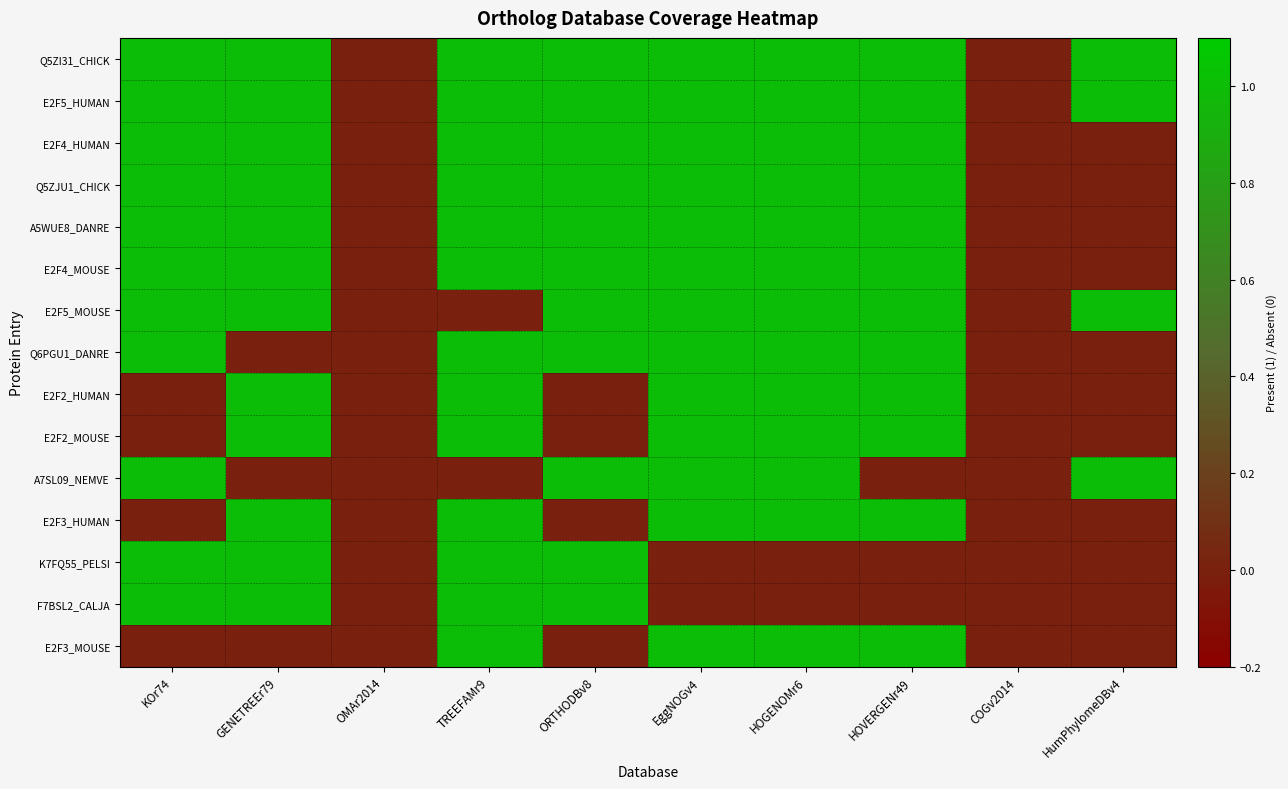

Reading left to right, list all the values displayed in this chart.

Q5ZI31_CHICK: KOr74=1	GENETREEr79=1	OMAr2014=0	TREEFAMr9=1	ORTHODBv8=1	EggNOGv4=1	HOGENOMr6=1	HOVERGENr49=1	COGv2014=0	HumPhylomeDBv4=1
E2F5_HUMAN: KOr74=1	GENETREEr79=1	OMAr2014=0	TREEFAMr9=1	ORTHODBv8=1	EggNOGv4=1	HOGENOMr6=1	HOVERGENr49=1	COGv2014=0	HumPhylomeDBv4=1
E2F4_HUMAN: KOr74=1	GENETREEr79=1	OMAr2014=0	TREEFAMr9=1	ORTHODBv8=1	EggNOGv4=1	HOGENOMr6=1	HOVERGENr49=1	COGv2014=0	HumPhylomeDBv4=0
Q5ZJU1_CHICK: KOr74=1	GENETREEr79=1	OMAr2014=0	TREEFAMr9=1	ORTHODBv8=1	EggNOGv4=1	HOGENOMr6=1	HOVERGENr49=1	COGv2014=0	HumPhylomeDBv4=0
A5WUE8_DANRE: KOr74=1	GENETREEr79=1	OMAr2014=0	TREEFAMr9=1	ORTHODBv8=1	EggNOGv4=1	HOGENOMr6=1	HOVERGENr49=1	COGv2014=0	HumPhylomeDBv4=0
E2F4_MOUSE: KOr74=1	GENETREEr79=1	OMAr2014=0	TREEFAMr9=1	ORTHODBv8=1	EggNOGv4=1	HOGENOMr6=1	HOVERGENr49=1	COGv2014=0	HumPhylomeDBv4=0
E2F5_MOUSE: KOr74=1	GENETREEr79=1	OMAr2014=0	TREEFAMr9=0	ORTHODBv8=1	EggNOGv4=1	HOGENOMr6=1	HOVERGENr49=1	COGv2014=0	HumPhylomeDBv4=1
Q6PGU1_DANRE: KOr74=1	GENETREEr79=0	OMAr2014=0	TREEFAMr9=1	ORTHODBv8=1	EggNOGv4=1	HOGENOMr6=1	HOVERGENr49=1	COGv2014=0	HumPhylomeDBv4=0
E2F2_HUMAN: KOr74=0	GENETREEr79=1	OMAr2014=0	TREEFAMr9=1	ORTHODBv8=0	EggNOGv4=1	HOGENOMr6=1	HOVERGENr49=1	COGv2014=0	HumPhylomeDBv4=0
E2F2_MOUSE: KOr74=0	GENETREEr79=1	OMAr2014=0	TREEFAMr9=1	ORTHODBv8=0	EggNOGv4=1	HOGENOMr6=1	HOVERGENr49=1	COGv2014=0	HumPhylomeDBv4=0
A7SL09_NEMVE: KOr74=1	GENETREEr79=0	OMAr2014=0	TREEFAMr9=0	ORTHODBv8=1	EggNOGv4=1	HOGENOMr6=1	HOVERGENr49=0	COGv2014=0	HumPhylomeDBv4=1
E2F3_HUMAN: KOr74=0	GENETREEr79=1	OMAr2014=0	TREEFAMr9=1	ORTHODBv8=0	EggNOGv4=1	HOGENOMr6=1	HOVERGENr49=1	COGv2014=0	HumPhylomeDBv4=0
K7FQ55_PELSI: KOr74=1	GENETREEr79=1	OMAr2014=0	TREEFAMr9=1	ORTHODBv8=1	EggNOGv4=0	HOGENOMr6=0	HOVERGENr49=0	COGv2014=0	HumPhylomeDBv4=0
F7BSL2_CALJA: KOr74=1	GENETREEr79=1	OMAr2014=0	TREEFAMr9=1	ORTHODBv8=1	EggNOGv4=0	HOGENOMr6=0	HOVERGENr49=0	COGv2014=0	HumPhylomeDBv4=0
E2F3_MOUSE: KOr74=0	GENETREEr79=0	OMAr2014=0	TREEFAMr9=1	ORTHODBv8=0	EggNOGv4=1	HOGENOMr6=1	HOVERGENr49=1	COGv2014=0	HumPhylomeDBv4=0